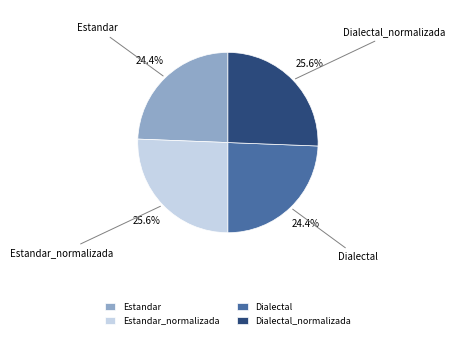

To the nearest percent, what is the difference between the largest and smallest slice percentages?

1%